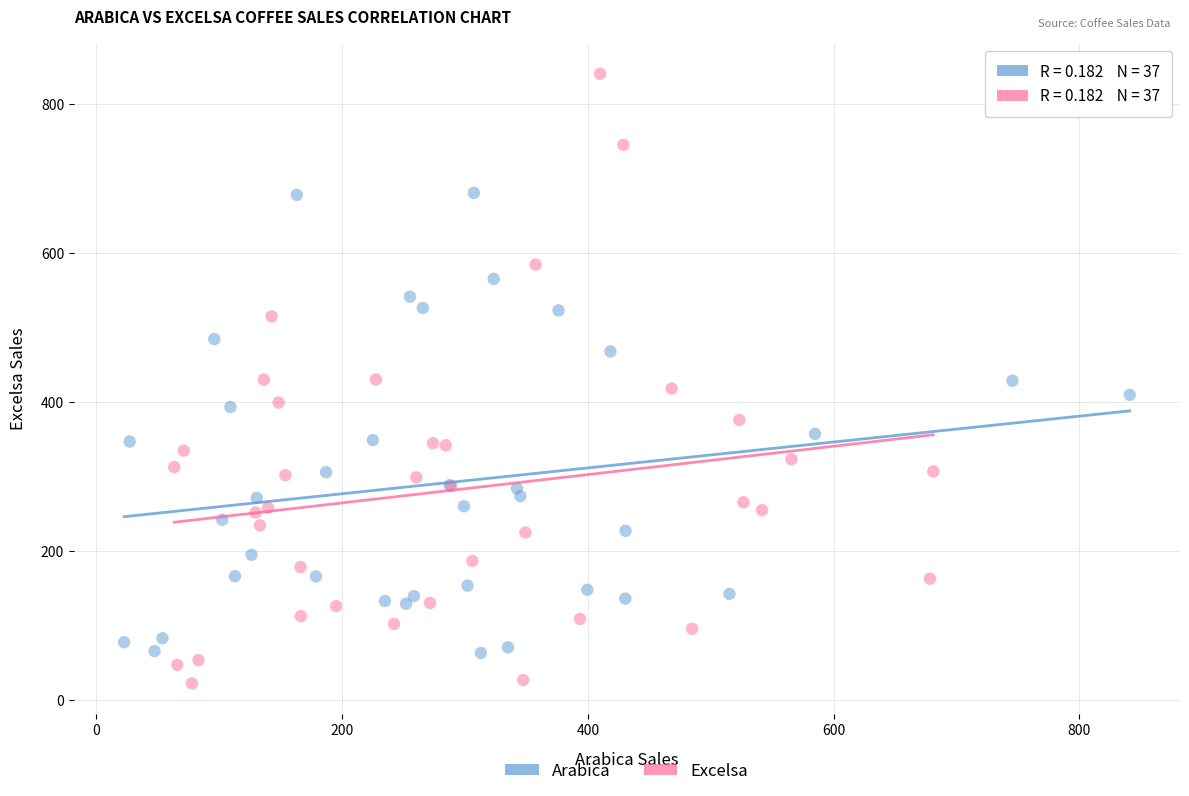

Which series reaches the minimum Y coordinate?

Excelsa